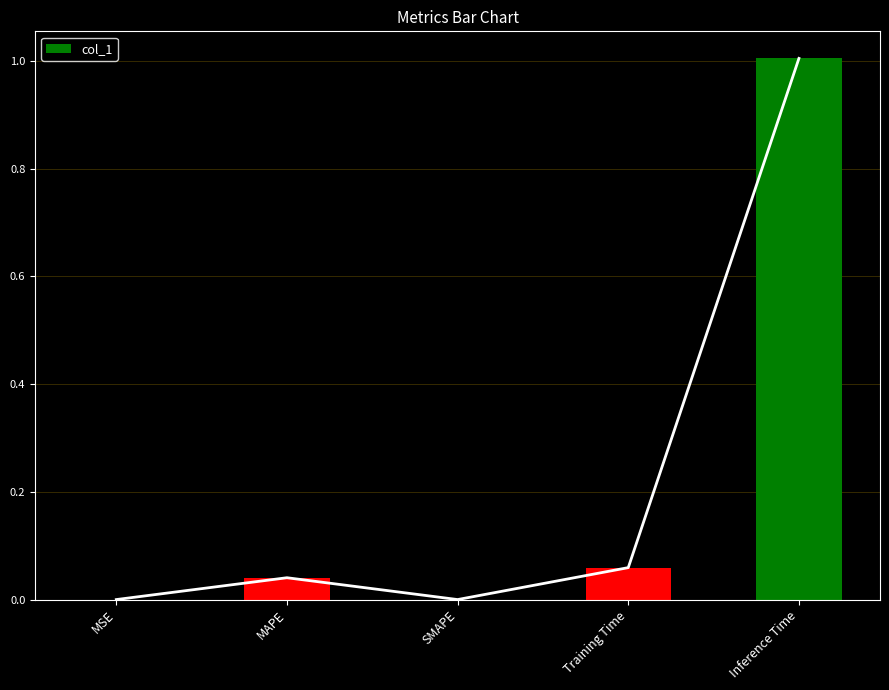

What position from the right is SMAPE?

3